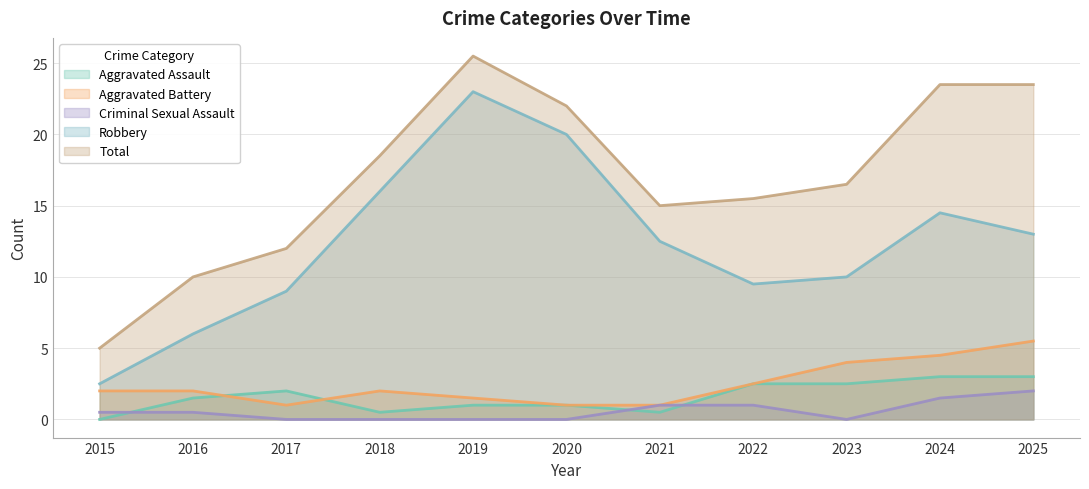

The Criminal Sexual Assault series shows 1.0 at 2021. True or false?

True